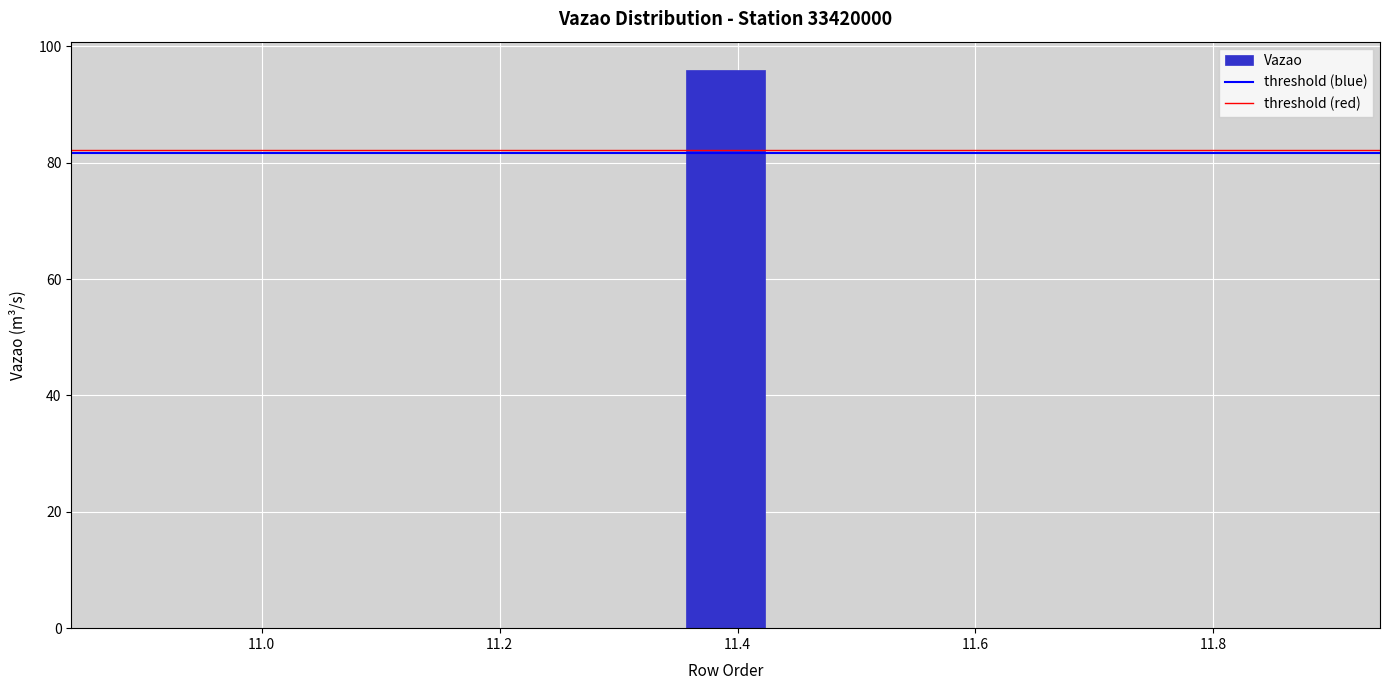

Read against the x-axis, roughly where is the centre of the tallest bar?

11.40